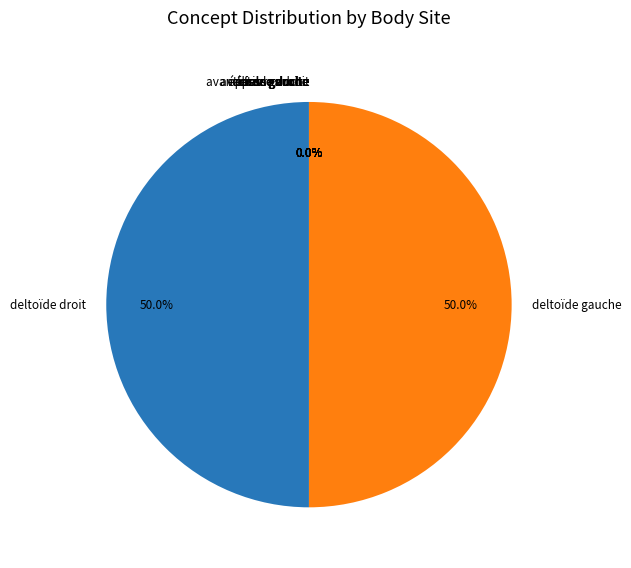

How many slices are in this pie chart?

10